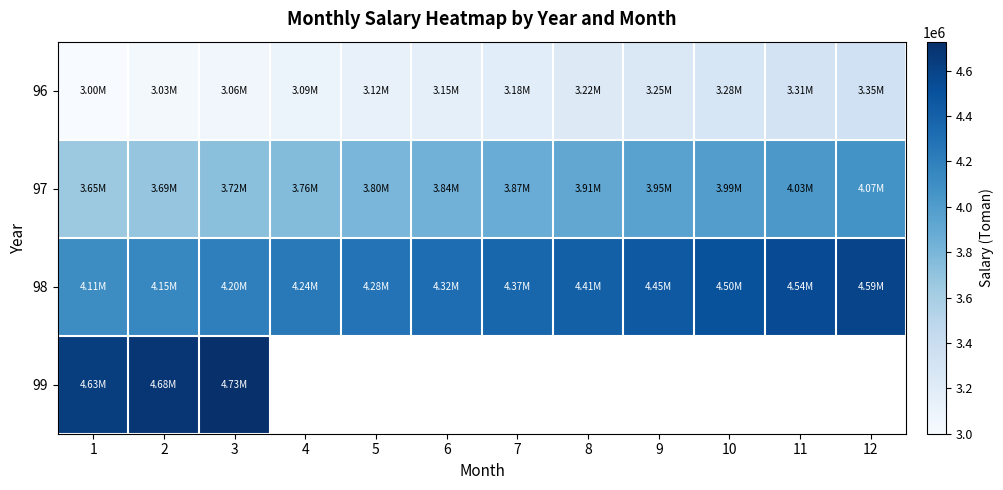

What is the difference between the highest and lowest values at 11?

1229347.0